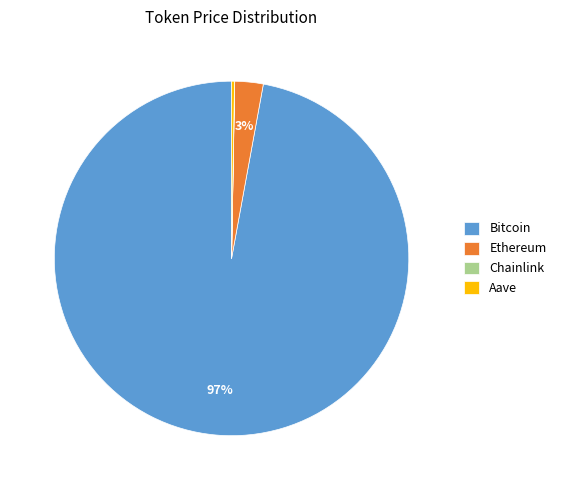

Which has a higher value, Bitcoin or Ethereum?

Bitcoin